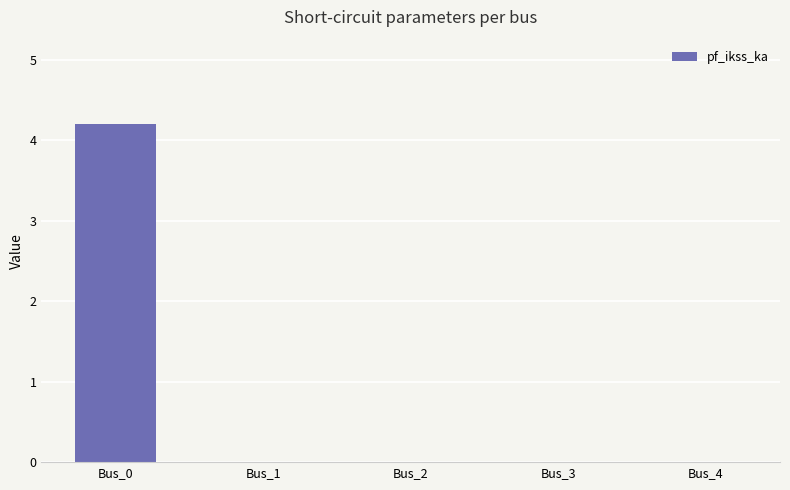

Reading left to right, what are all the values shown in this chart?

Bus_0=4.2	Bus_1=0.0	Bus_2=0.0	Bus_3=0.0	Bus_4=0.0